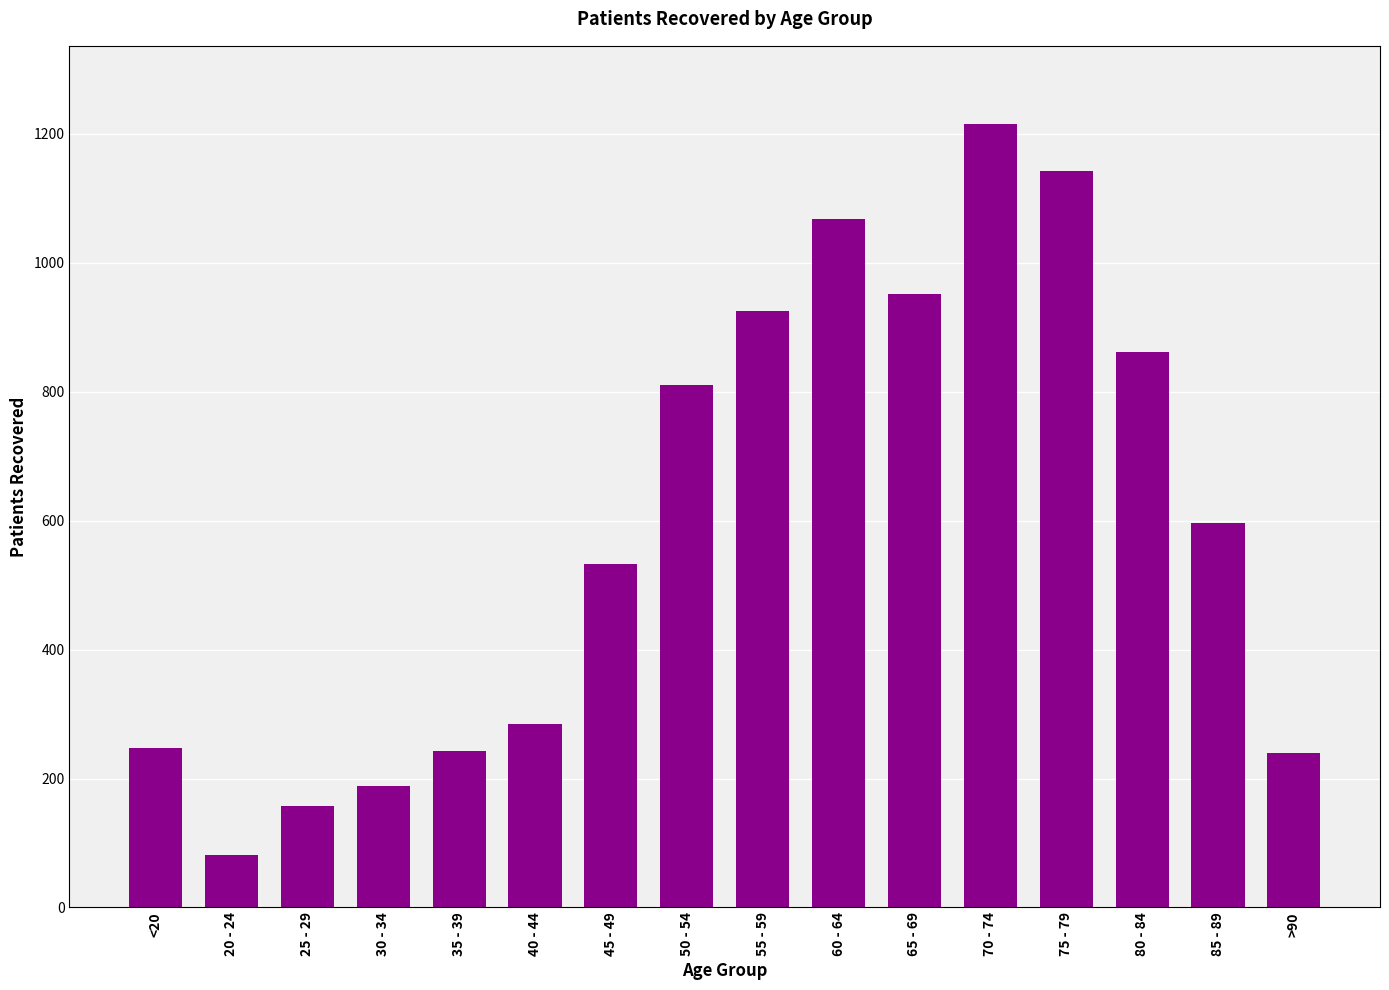

Does the chart contain stacked bars?

No